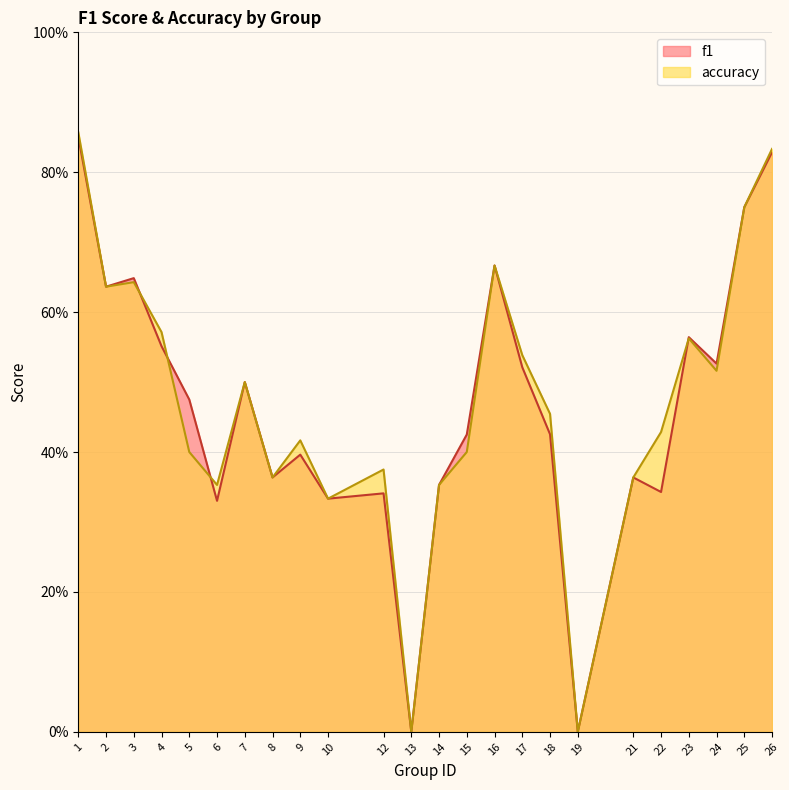

Rank the series by their maximum value, from lowest to highest.

f1, accuracy